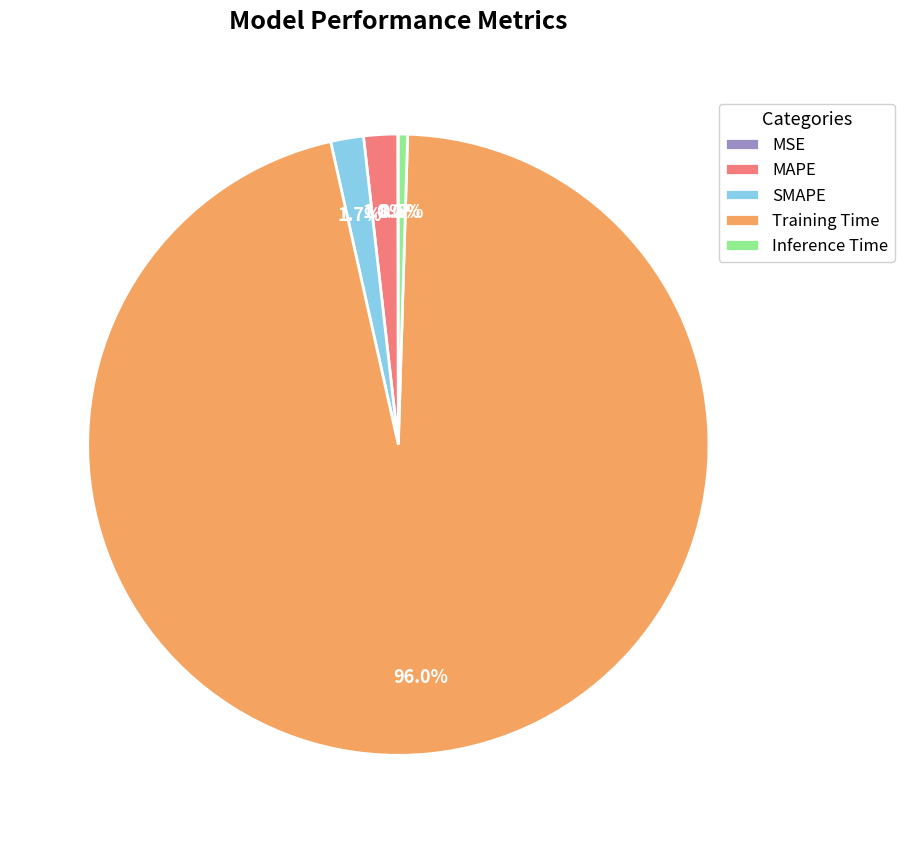

Between SMAPE and Inference Time, which is larger?

SMAPE